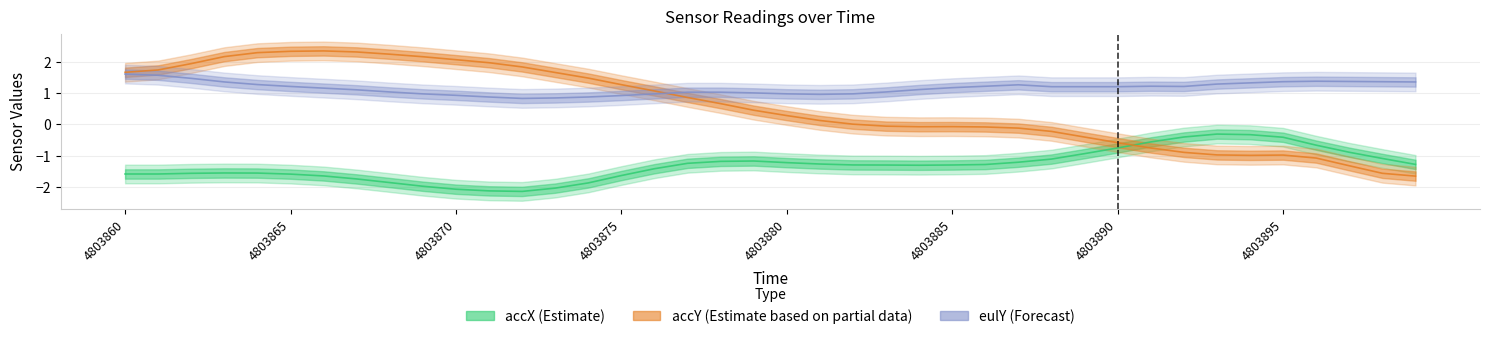

At which category is the sum across all series the highest?

4803865